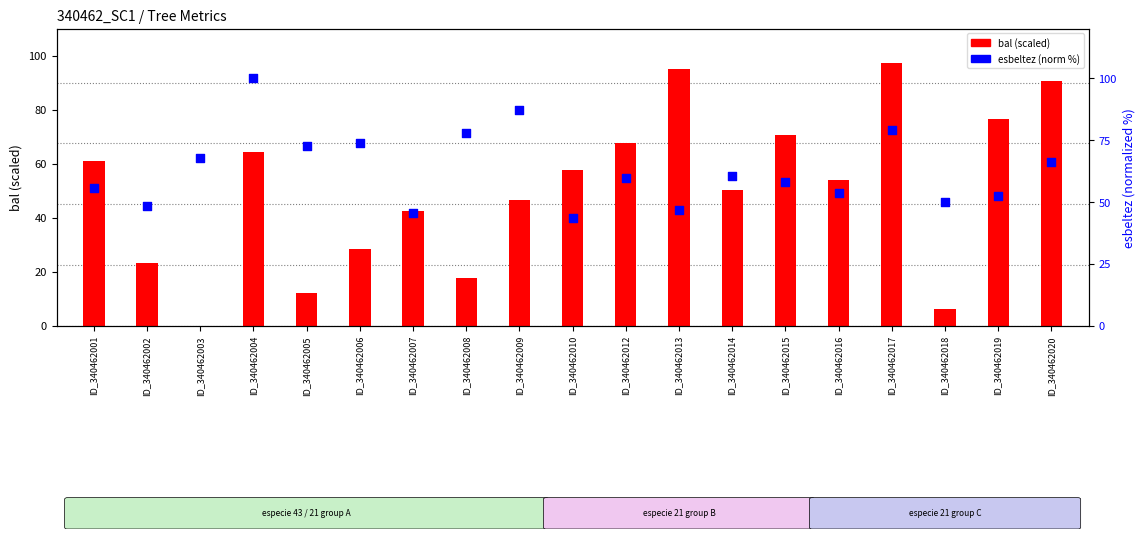

Which series has the largest total across all categories?

esbeltez (norm)